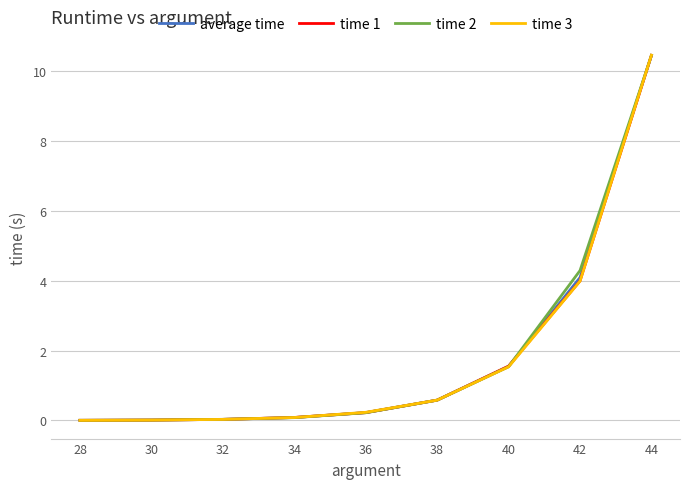

The time 2 series shows 0.0 at 32. True or false?

True